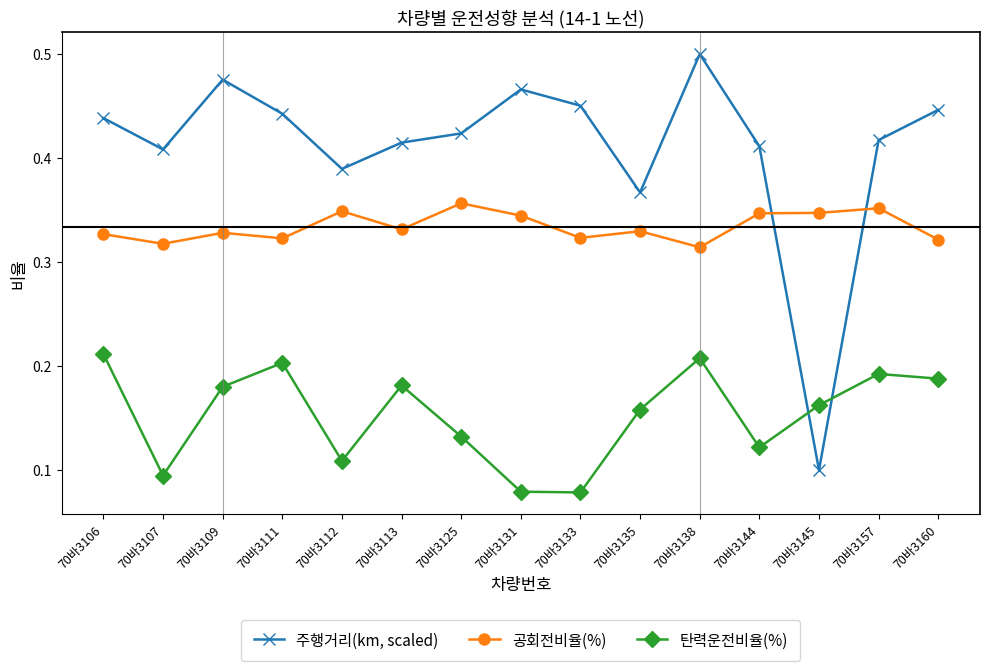

True or false: 주행거리(km, scaled) has more than 0 interior local peaks.

True